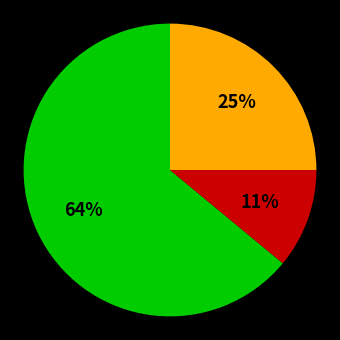

To the nearest percent, what is the average slice percentage?

33%